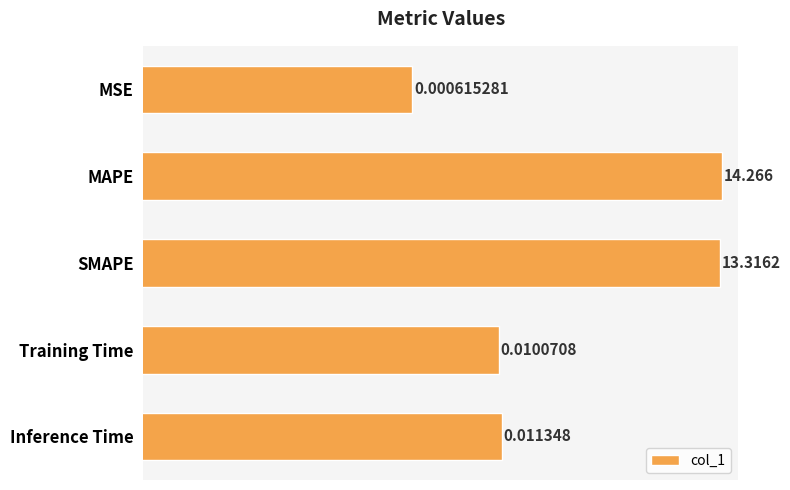

Reading left to right, list all the values displayed in this chart.

0.0	14.3	13.3	0.0	0.0